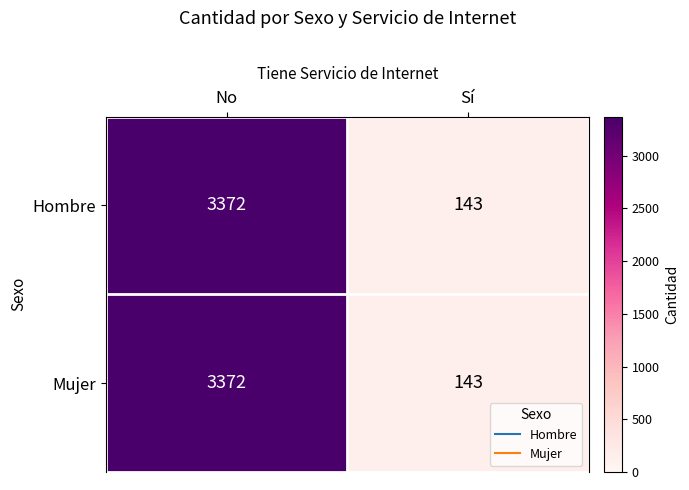

What is the sum of all Hombre values?

3515